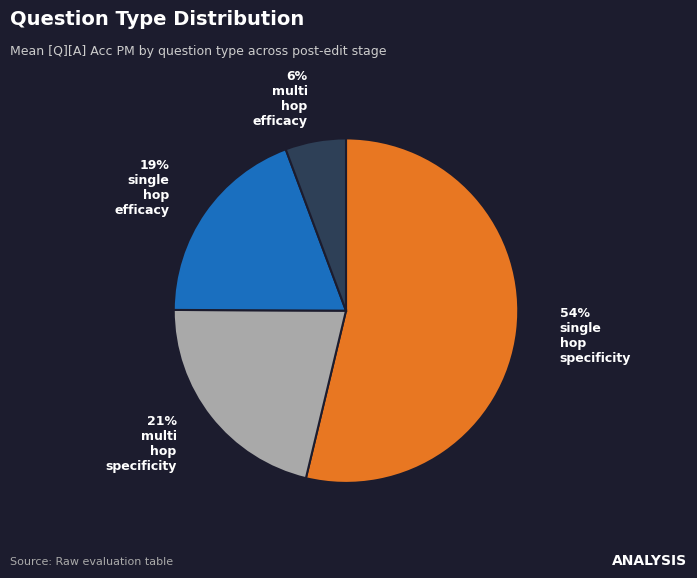

To the nearest percent, what is the average slice percentage?

25%